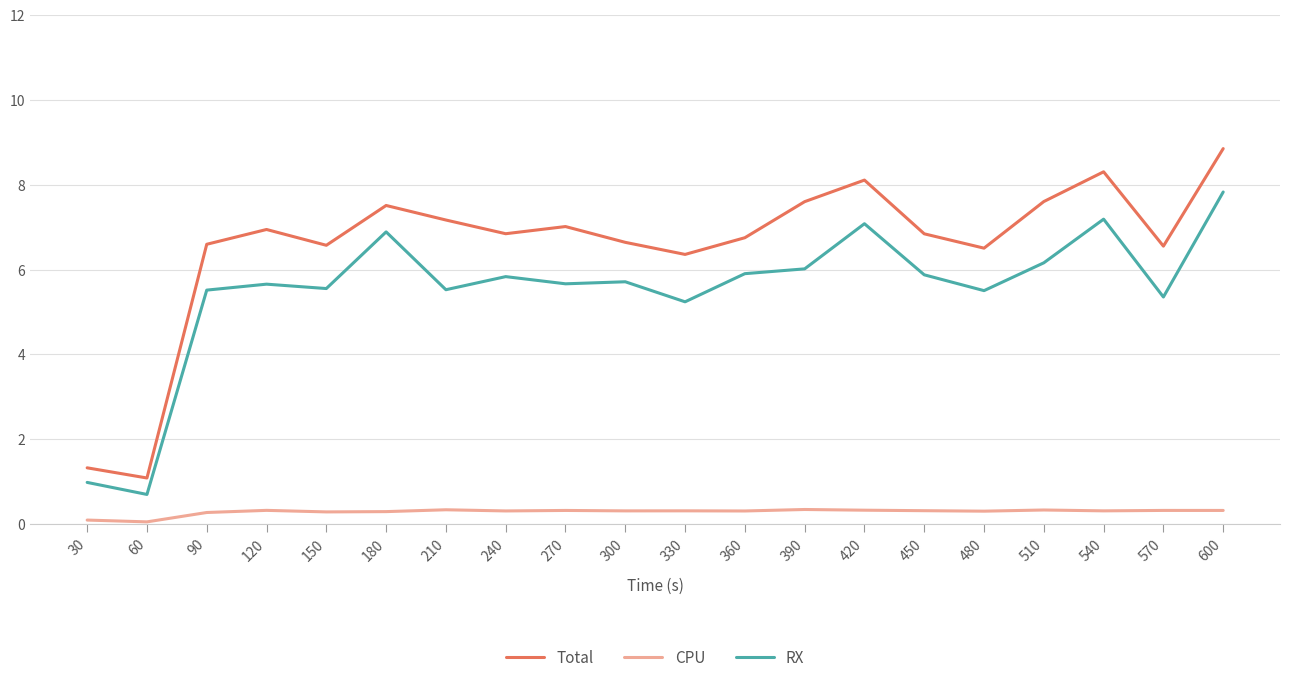

In RX, how many points are higher than both neighbors (excluding endpoints)?

6